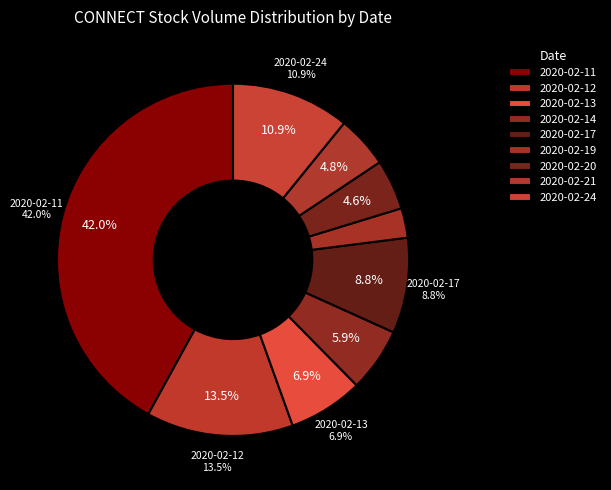

Combined, what portion of the pie is 2020-02-13 and 2020-02-11?

48.9%